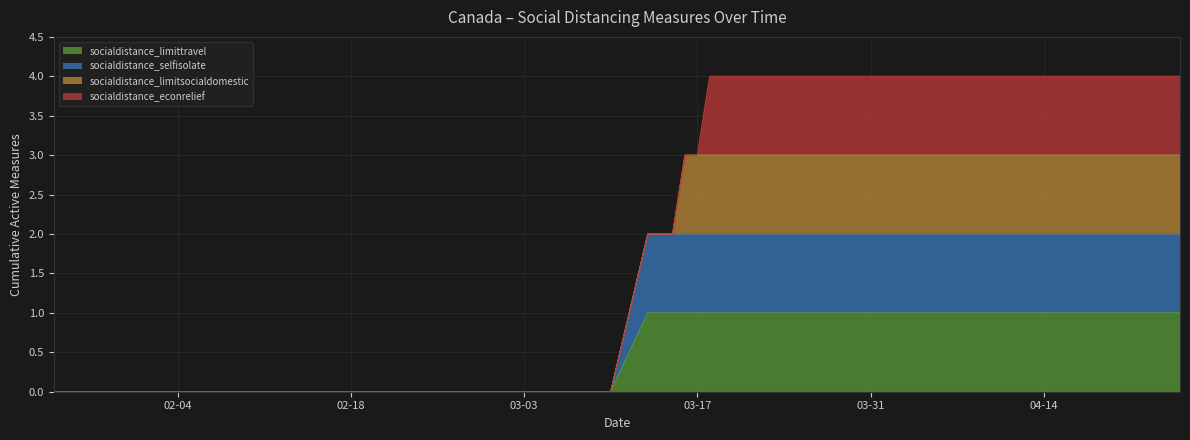

True or false: socialdistance_selfisolate and socialdistance_limittravel intersect in this chart.

False